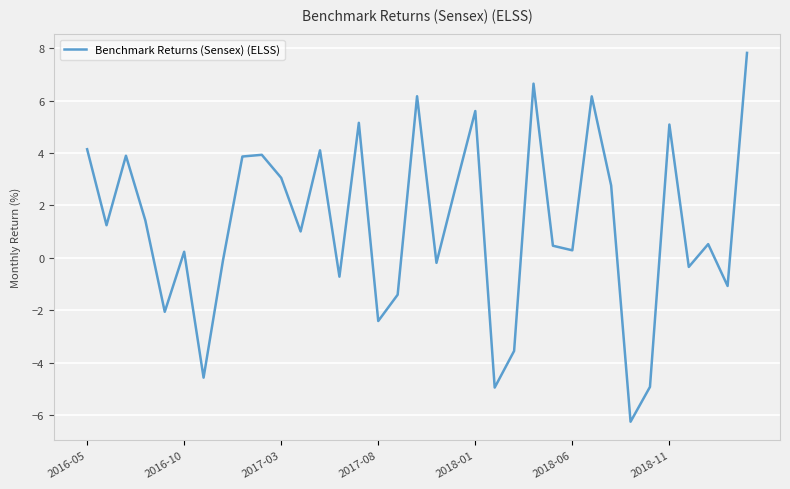

How many interior local peaks (higher than both neighbors) does the data have?

11